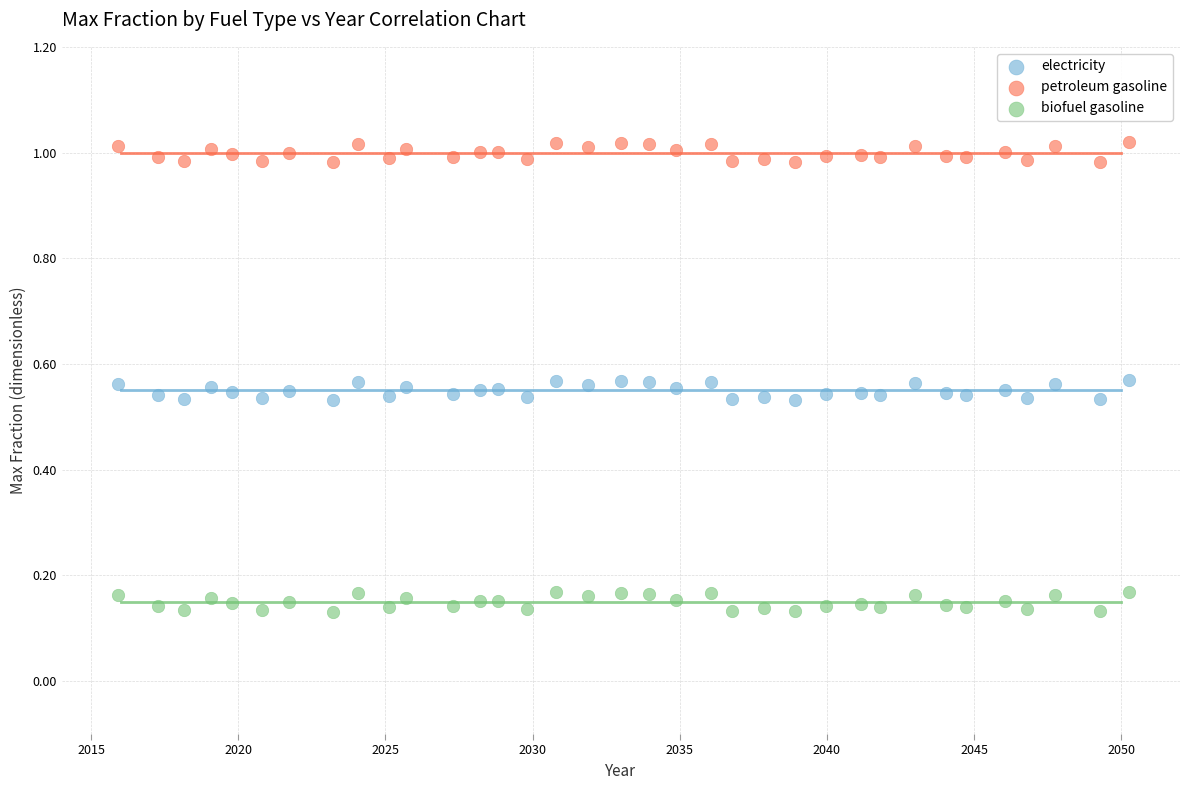

Which series contains the lowest Y value?

biofuel gasoline